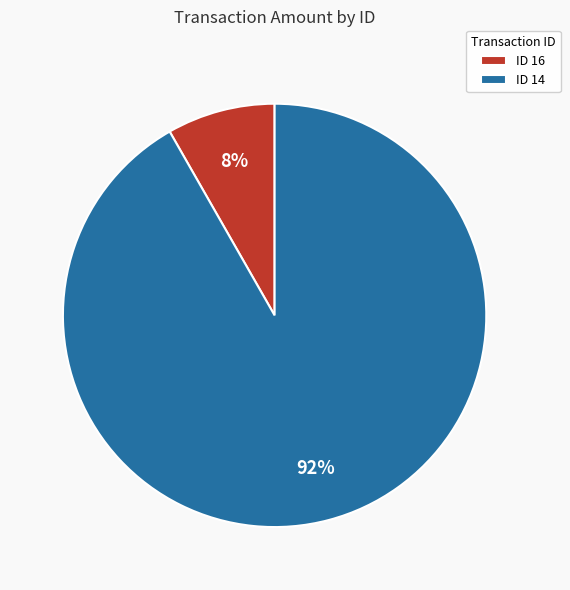

Which has a higher value, ID 14 or ID 16?

ID 14